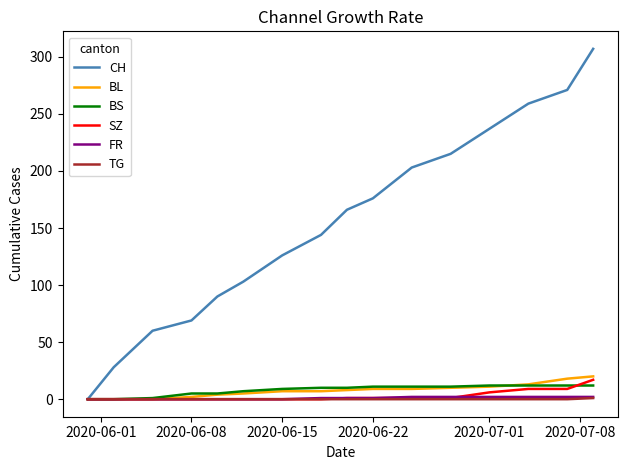

True or false: CH has more than 0 interior local peaks.

False